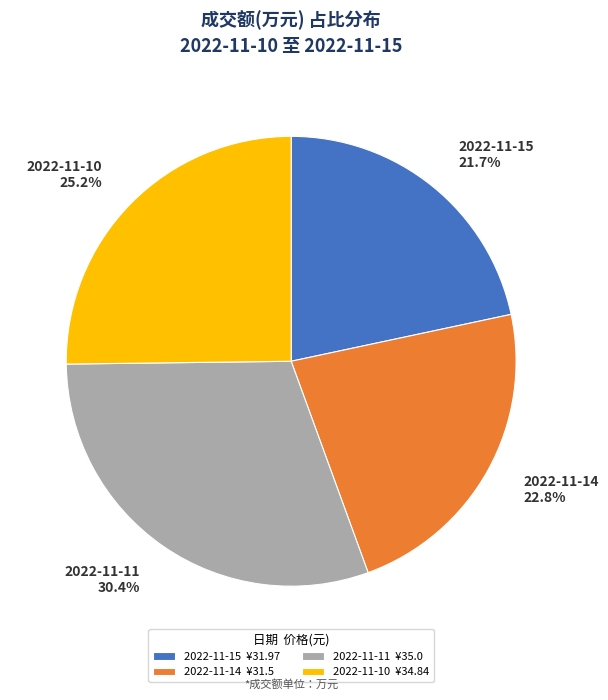

What percentage is the 2022-11-14 slice, to the nearest percent?

23%